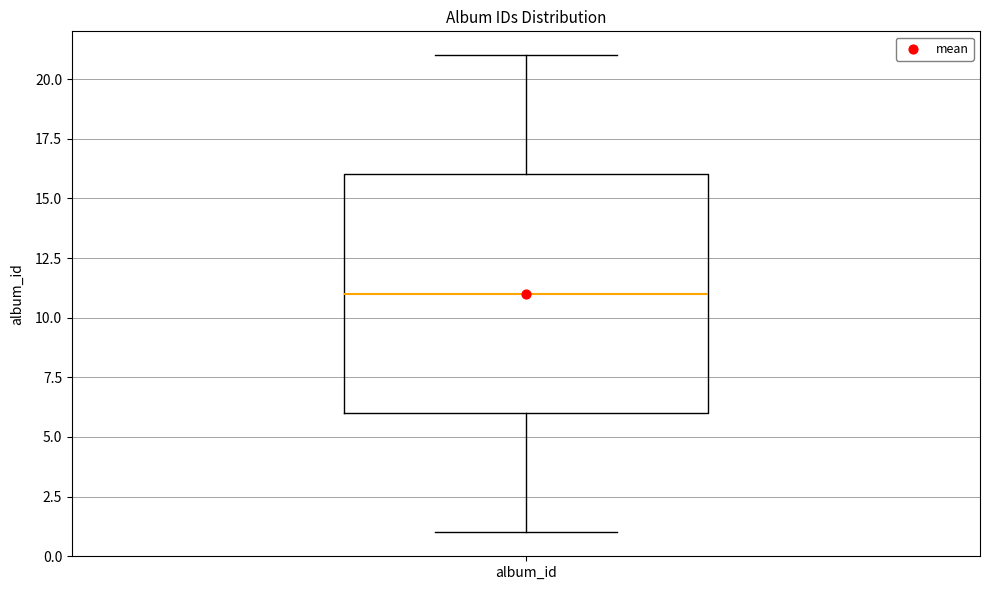

Where is the lower edge of the box for album_id on the y-axis? The values are not printed on the chart, so give them approximately, as read against the axis.

6